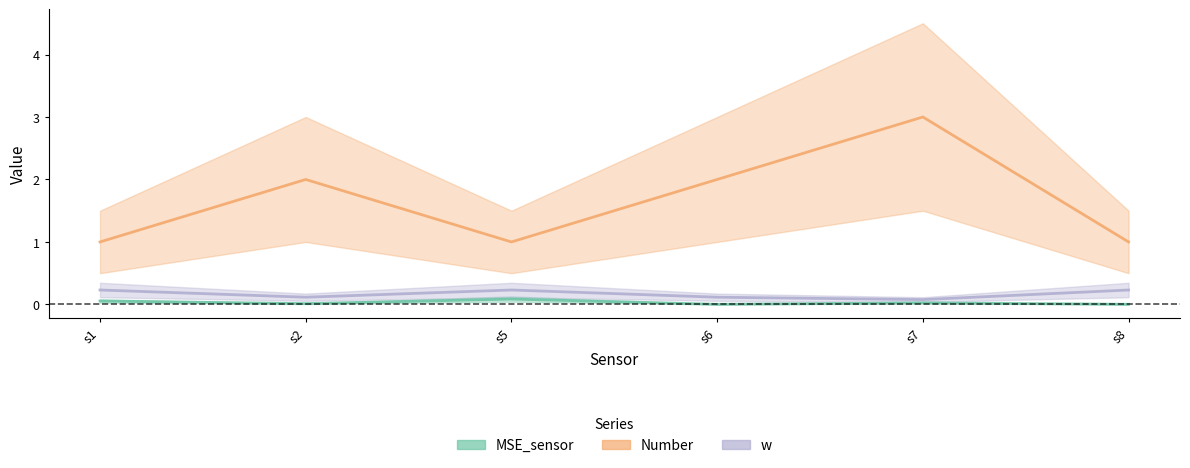

Rank the categories by w value from lowest to highest.

s7, s2, s6, s1, s5, s8